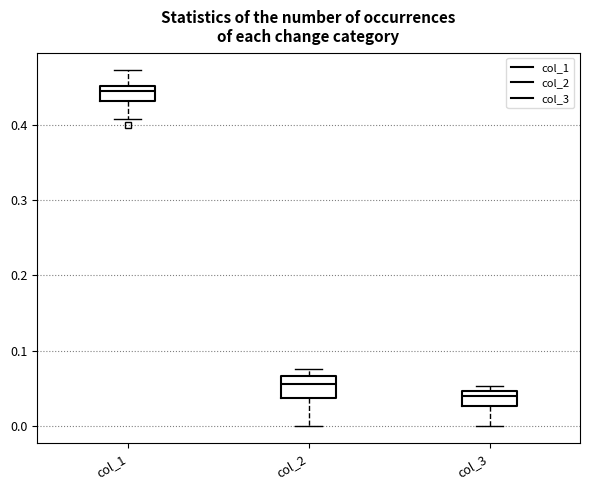

Where does the lower whisker of the box for col_3 end on the y-axis? The values are not printed on the chart, so give them approximately, as read against the axis.

0.00